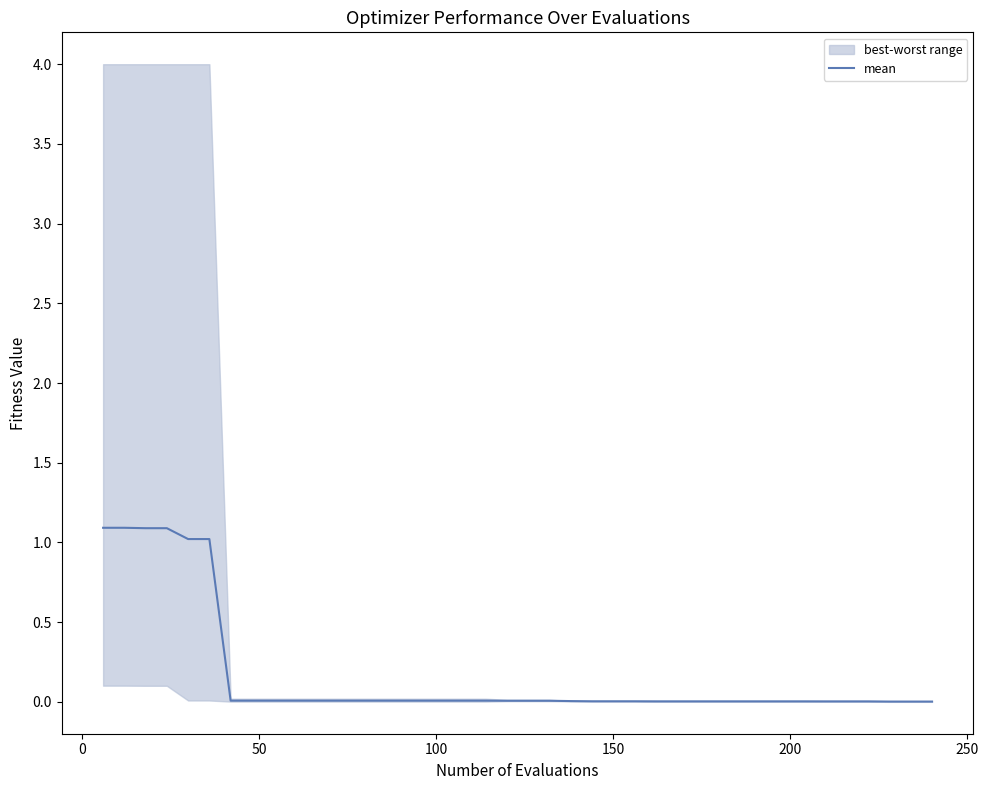

True or false: there are more than 1 points higher than both neighbors.

False